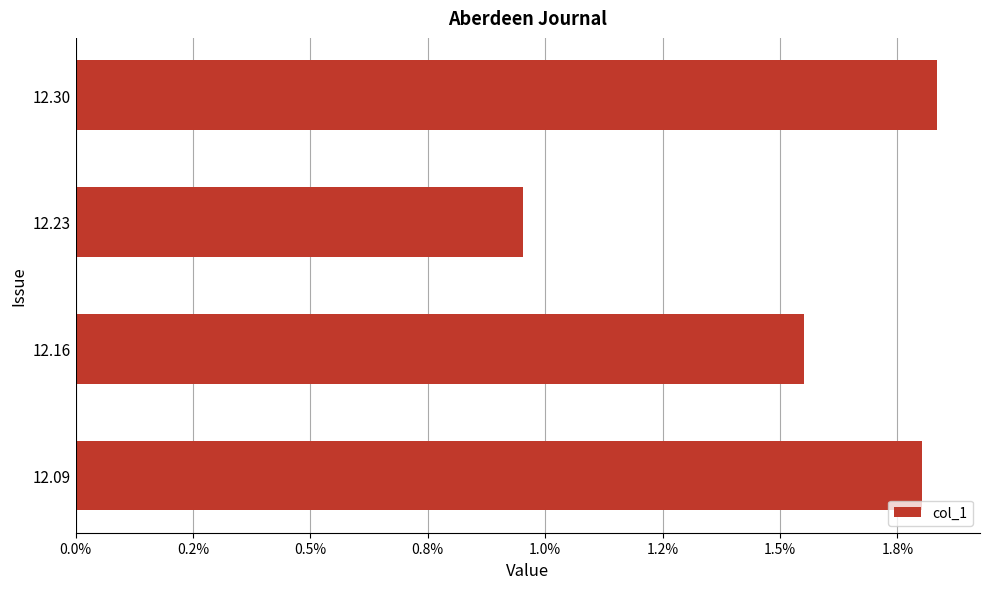

Count the values in the range 0 to 1.

4